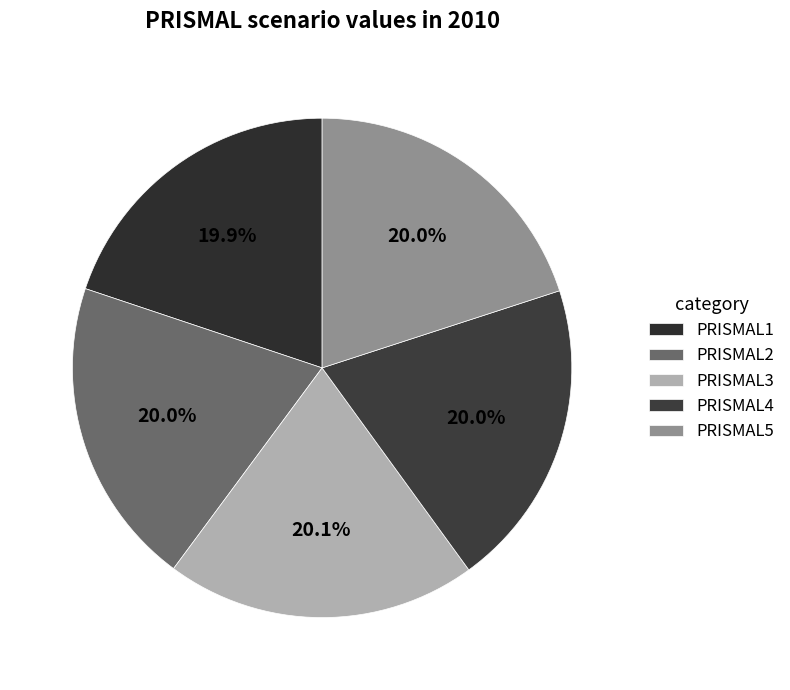

How many segments does this pie chart have?

5